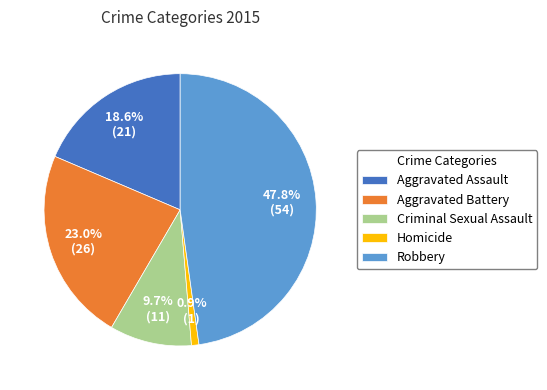

Which has a higher value, Criminal Sexual Assault or Aggravated Battery?

Aggravated Battery